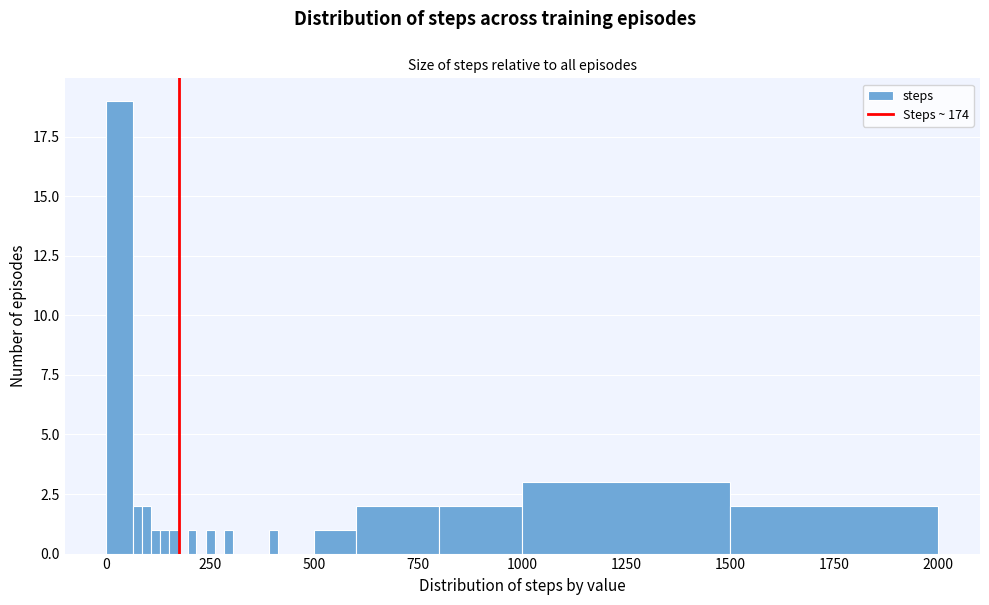

Around what value on the x-axis is the tallest bar? Give the approximate position of its centre, as read against the axis.

50